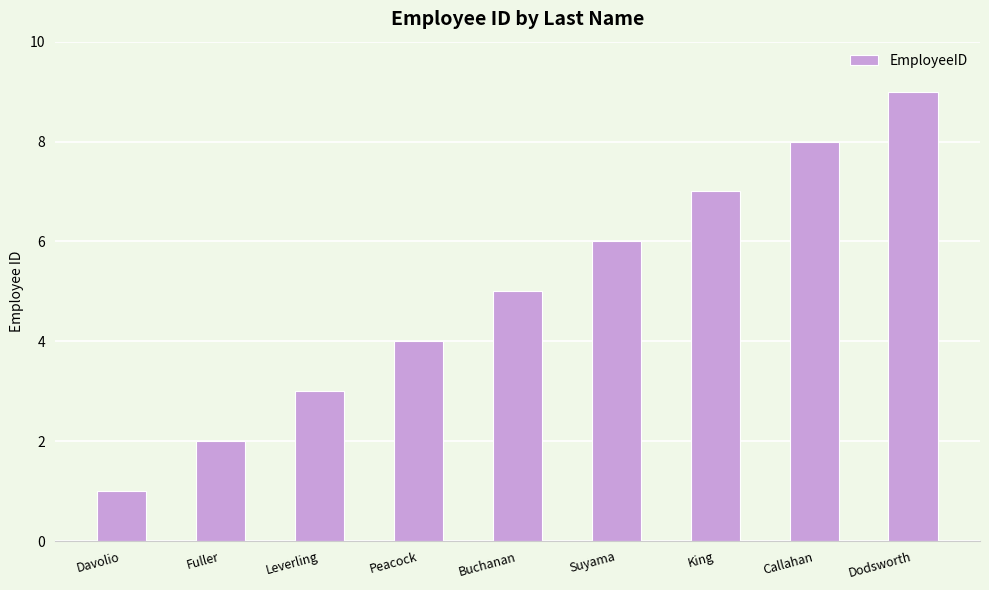

What is the difference between the values at Leverling and Fuller?

1